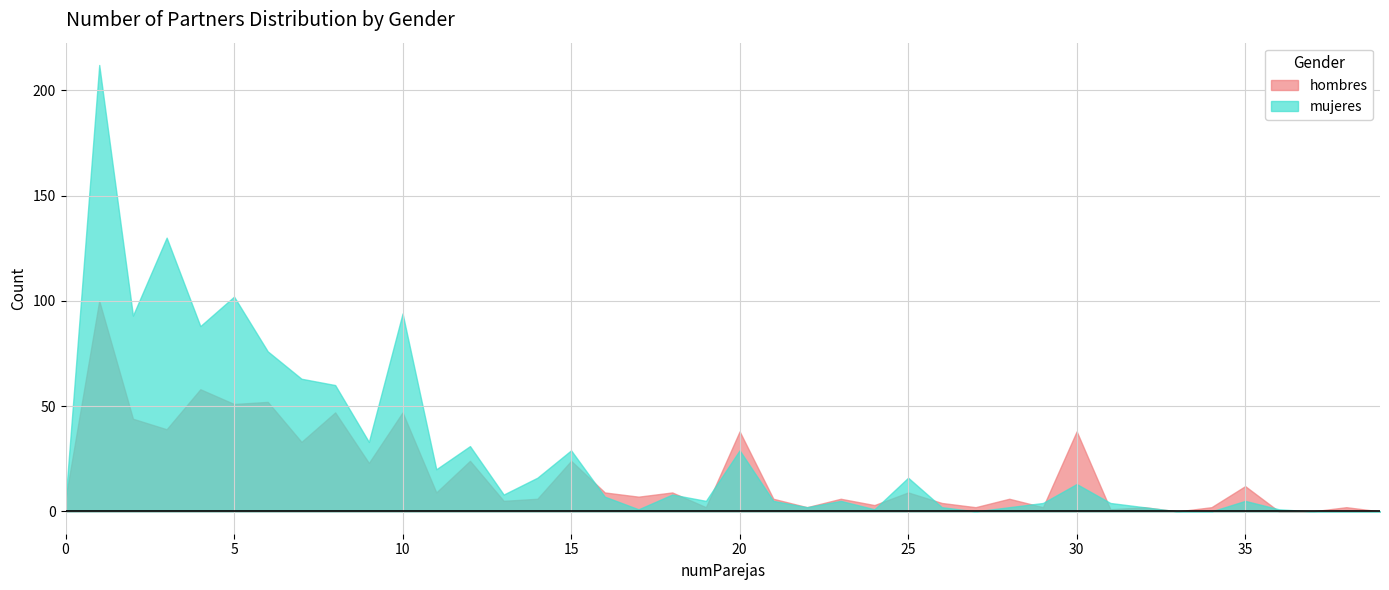

True or false: hombres and mujeres intersect in this chart.

True